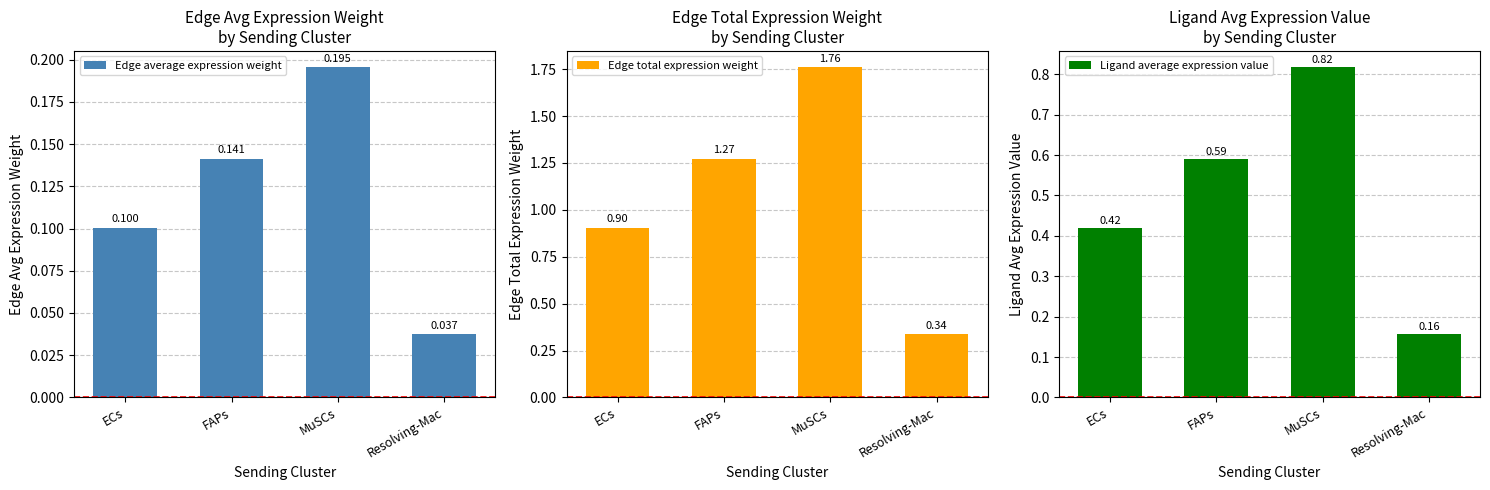

What is the difference between the Ligand average expression value values at FAPs and ECs?

0.2